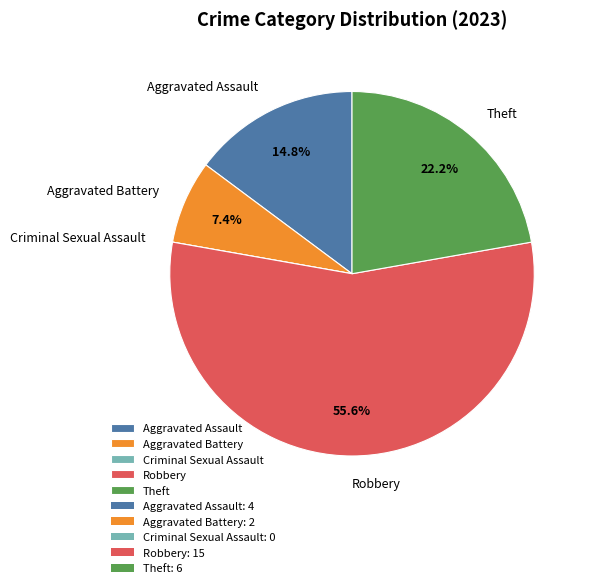

To the nearest percent, what portion does Theft represent?

22%